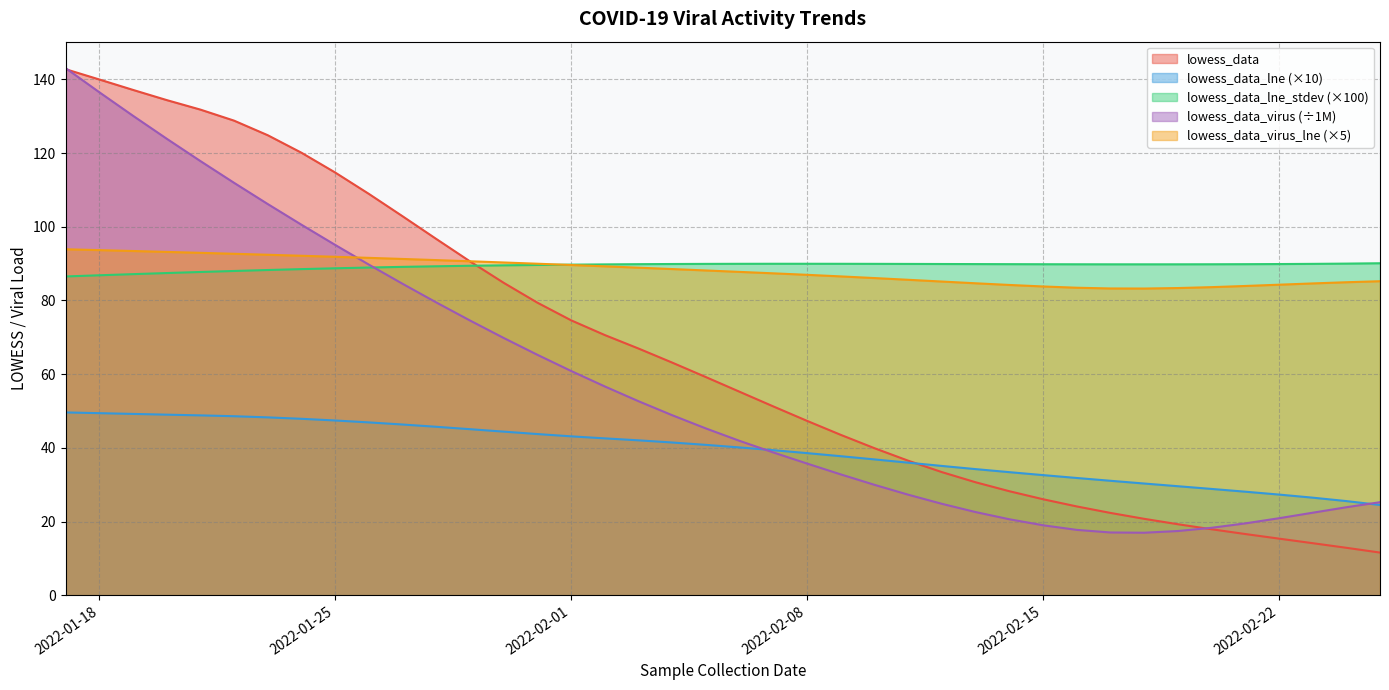

At 2022-01-31, list the series in order from smallest to largest.

lowess_data_lne, lowess_data_virus, lowess_data, lowess_data_lne_stdev, lowess_data_virus_lne